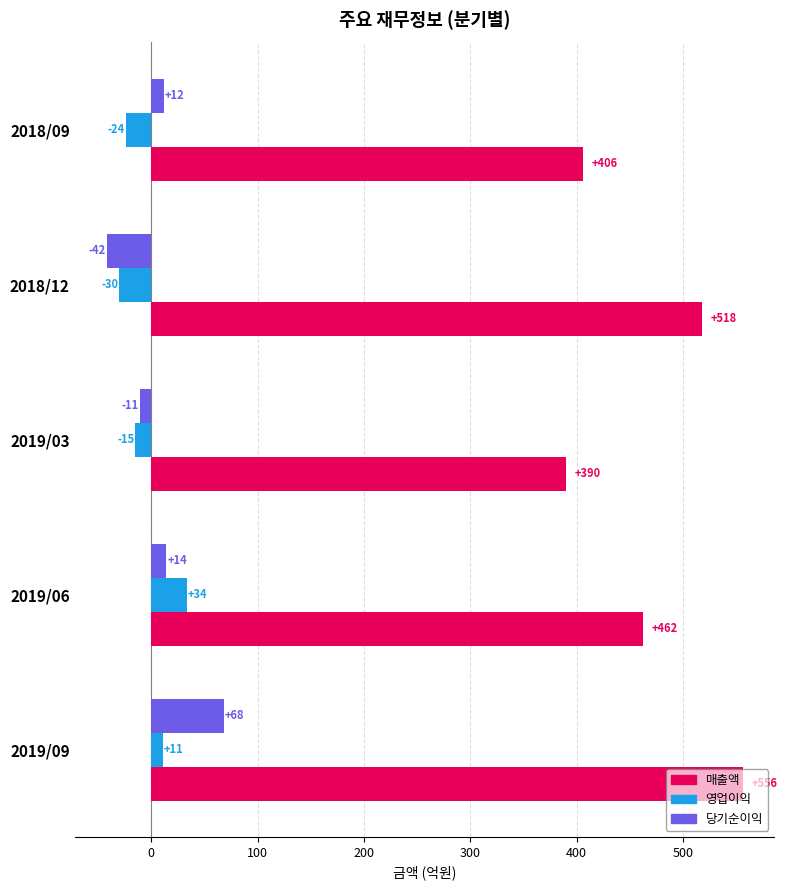

At which category is the sum across all series the highest?

2019/09